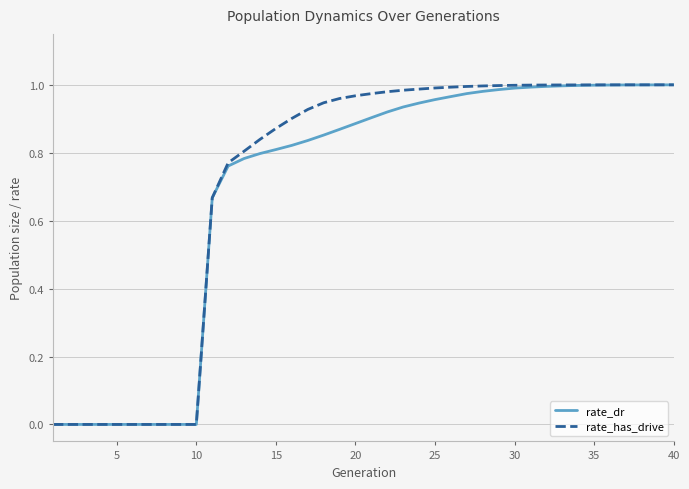

Which series has the widest spread of values?

rate_has_drive